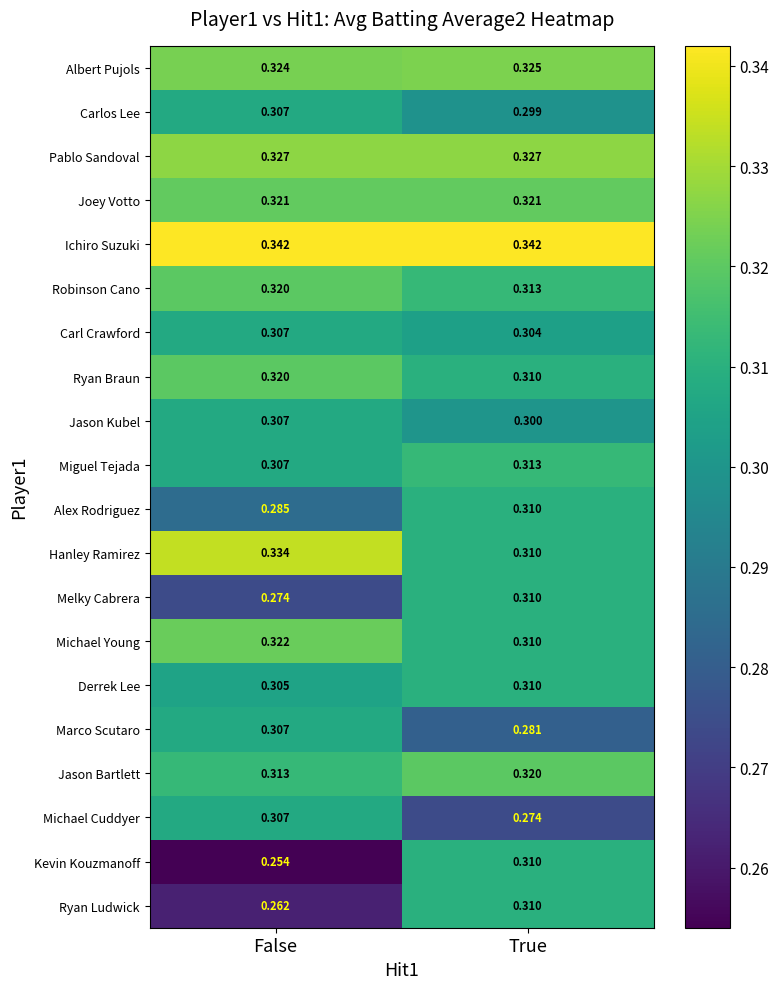

Rank the categories by Michael Cuddyer value from highest to lowest.

False, True